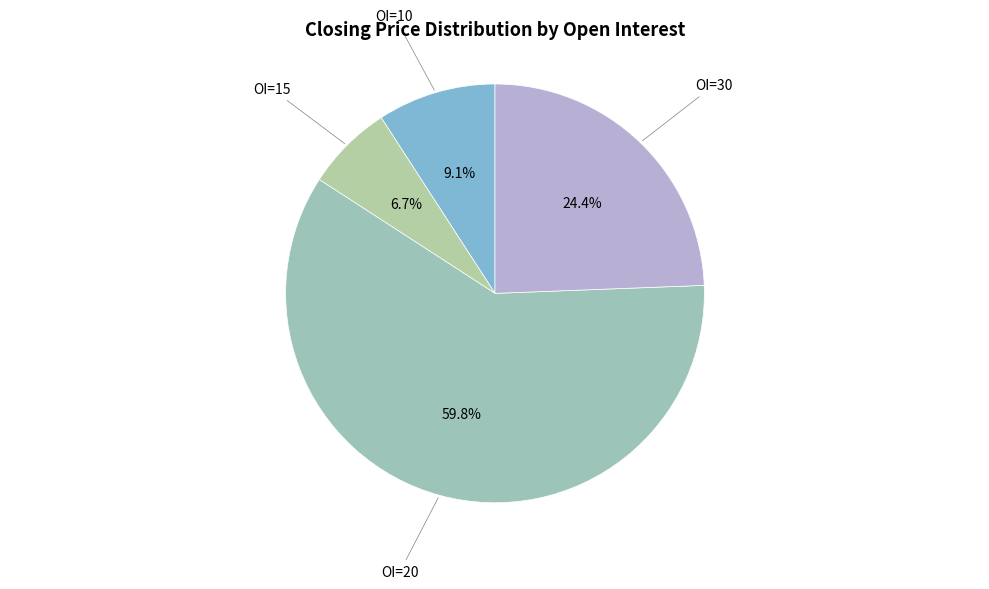

What is the ratio of the value at OI=15 to the value at OI=10?

0.7